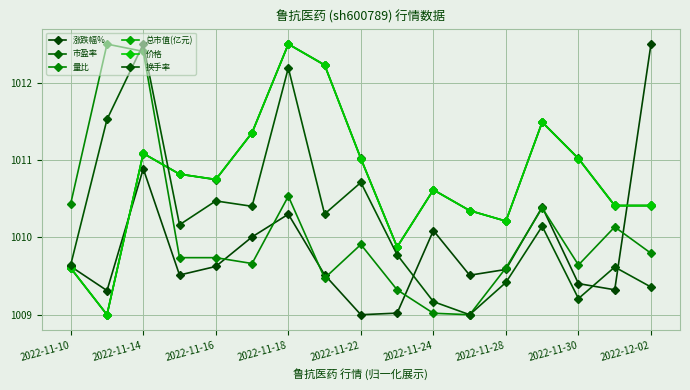

Which series has the largest total across all categories?

市盈率